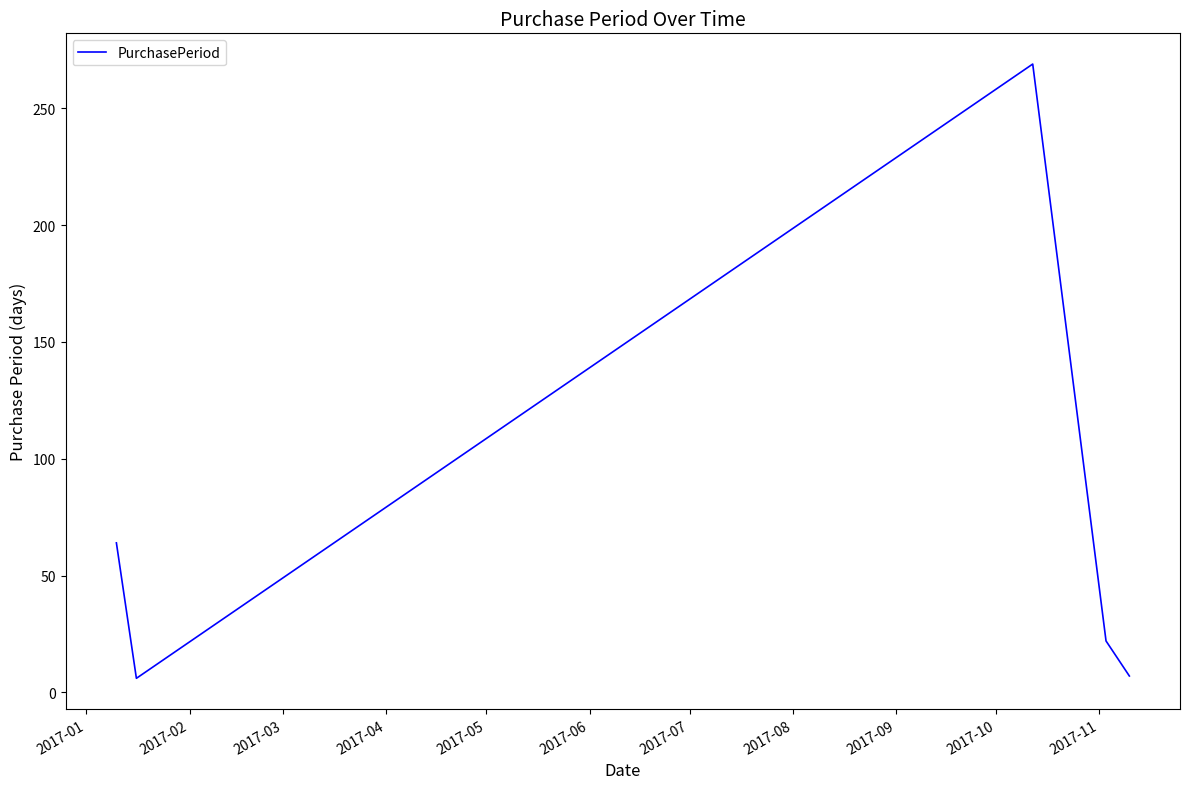

Does the chart display data point markers on the line(s)?

No